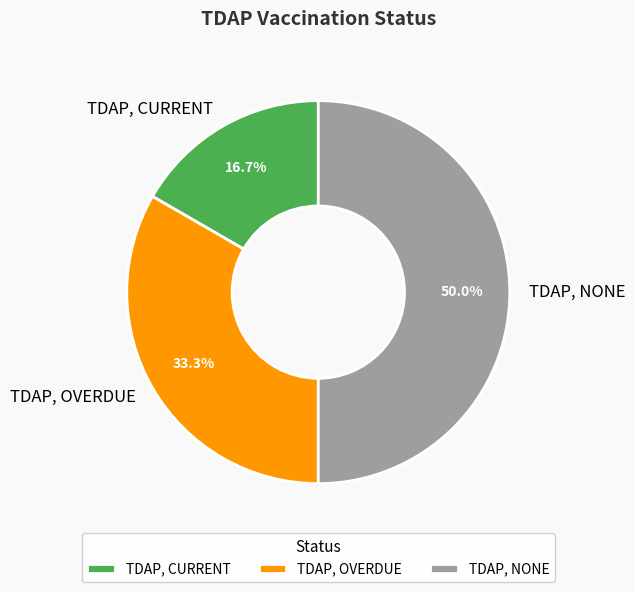

What portion of the pie excludes TDAP, CURRENT?

83.3%